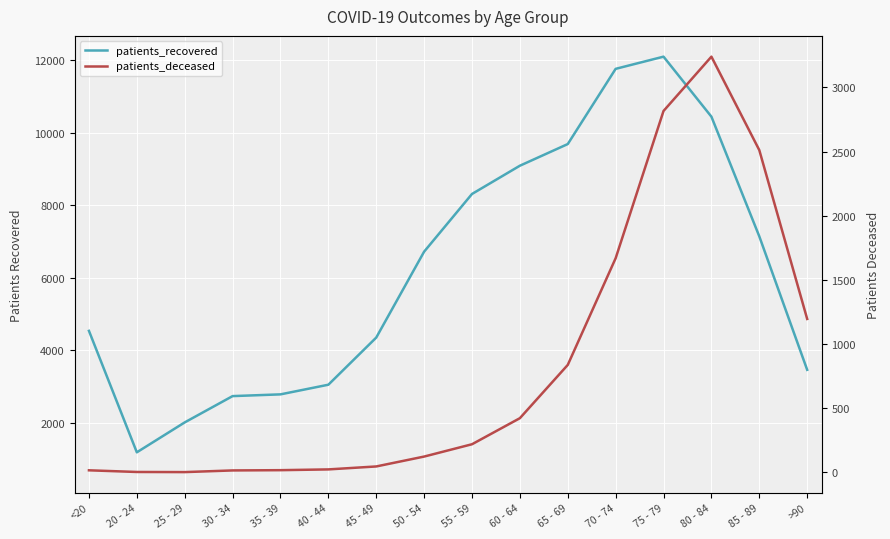

Which series has the largest range (max minus min)?

patients_recovered